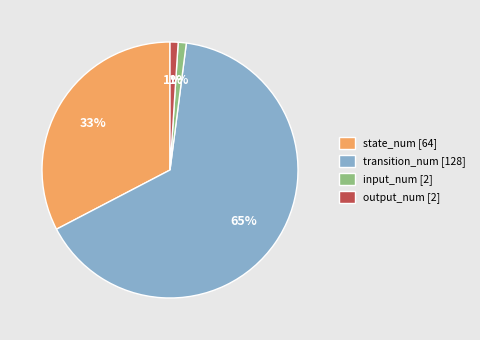

Is transition_num [128] the majority of the pie?

Yes